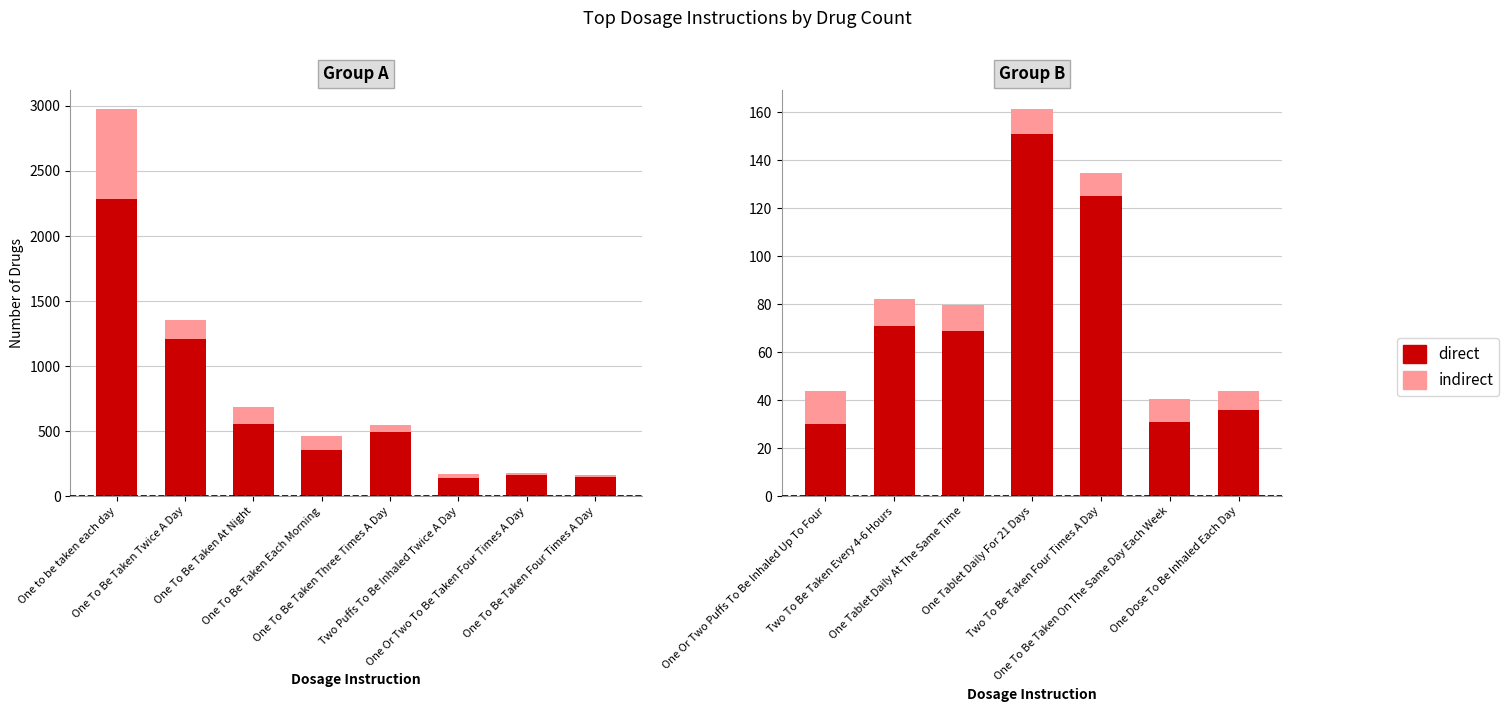

What is the label of the 7th bar from the left?

One Dose To Be Inhaled Each Day